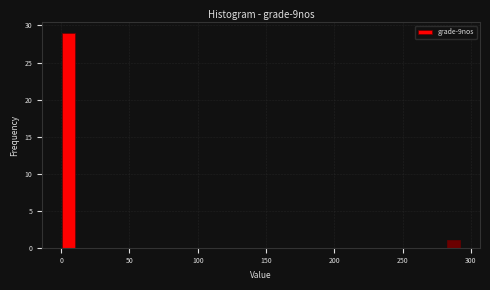

Around what value on the x-axis is the tallest bar? Give the approximate position of its centre, as read against the axis.

5